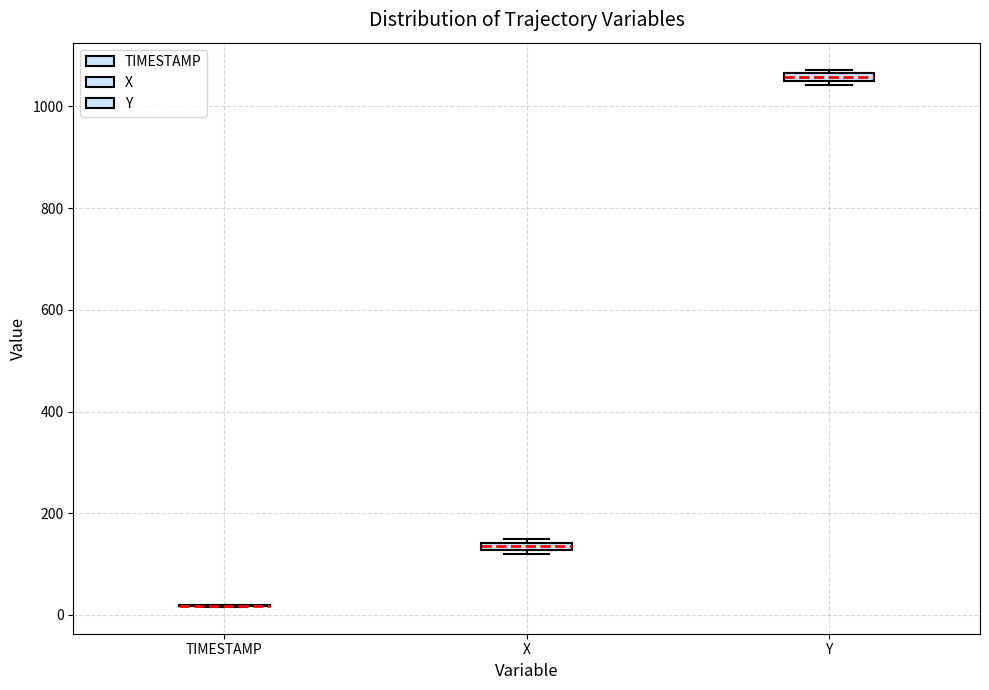

Where is the upper edge of the box for Y on the y-axis? The values are not printed on the chart, so give them approximately, as read against the axis.

1060